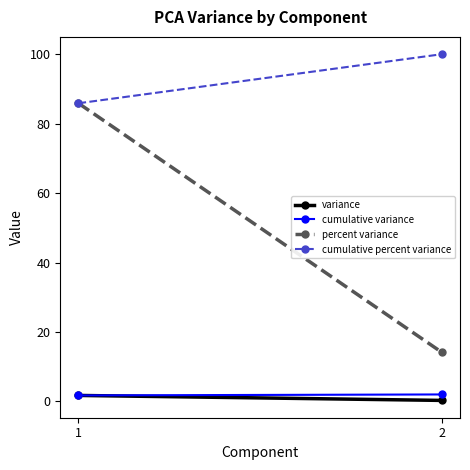

Is the value of percent variance at 1 greater than the value of cumulative variance at 1?

Yes